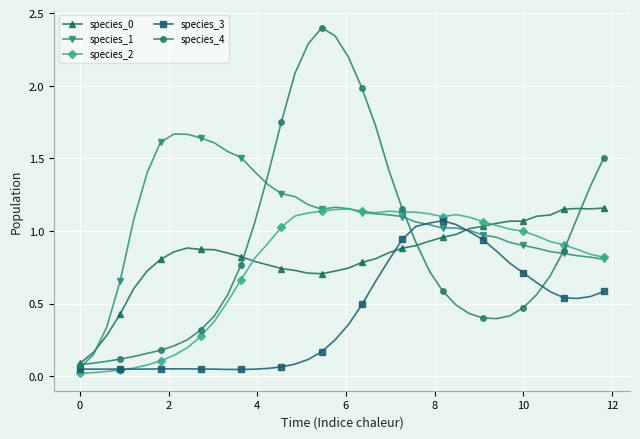

How many intersections are there between species_3 and species_0?

2